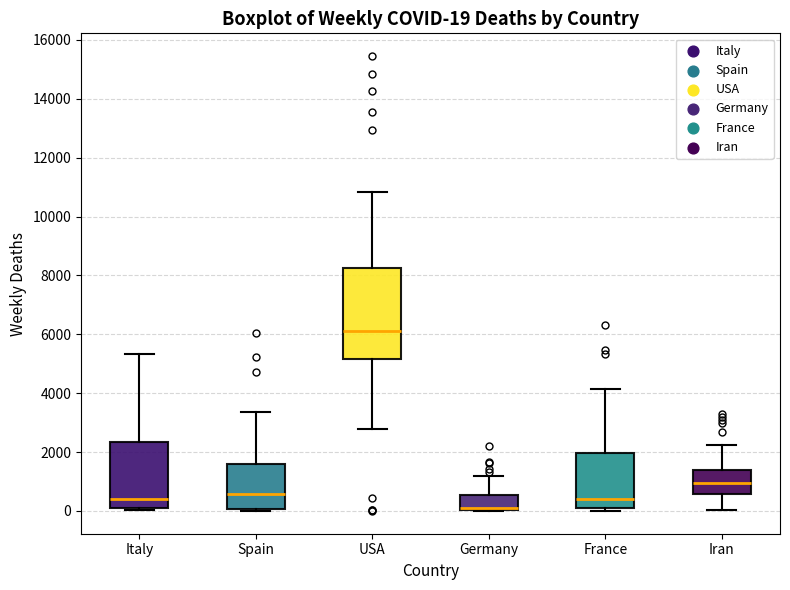

Which box is the tallest, from its lower edge to its upper edge?

USA